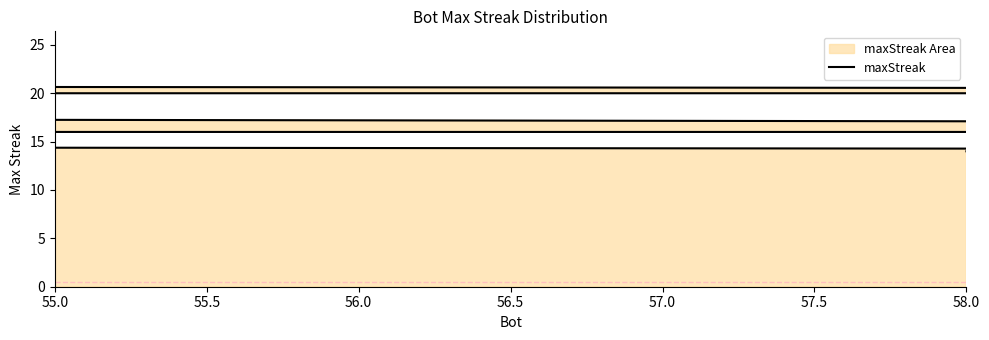

What is the sum of all values?

340